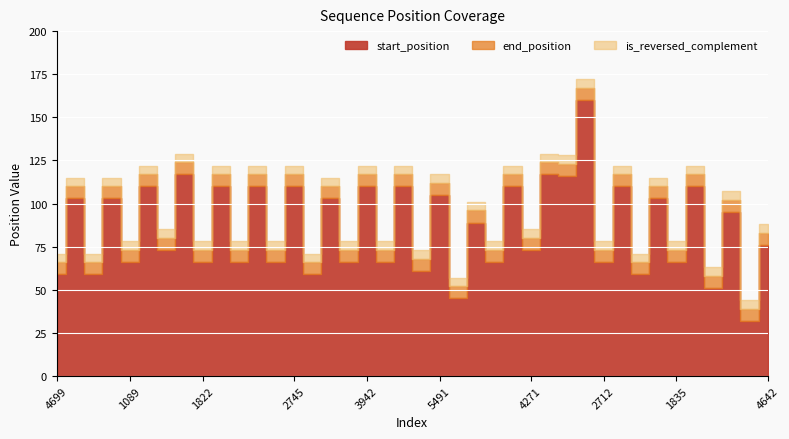

What are all the series names shown in the legend?

start_position, end_position, is_reversed_complement